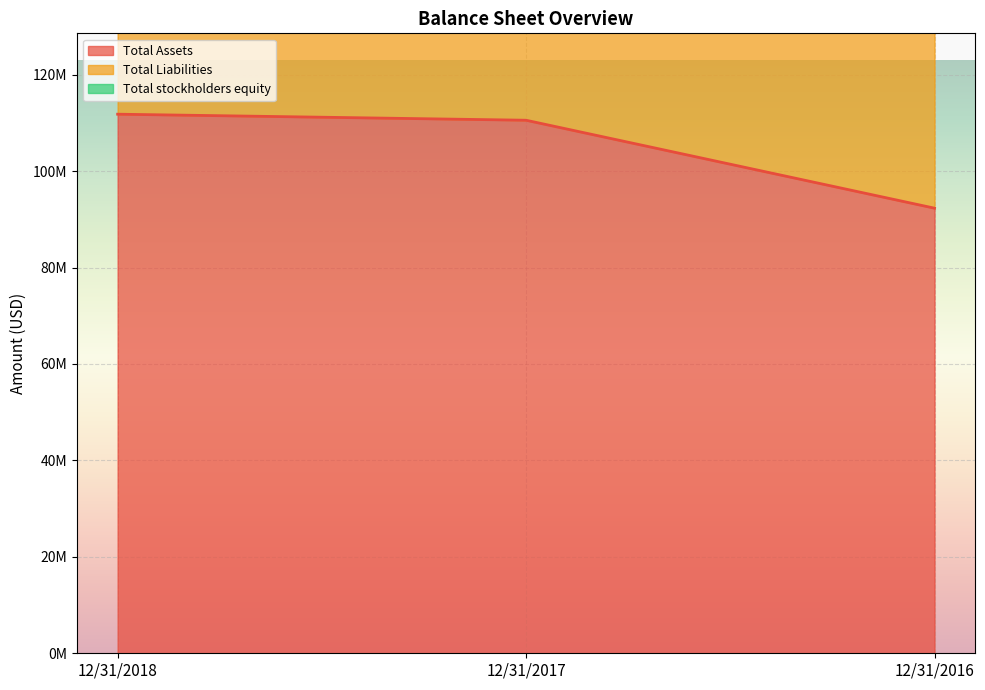

True or false: Total Liabilities has a value of 170912235 at 12/31/2018.

True